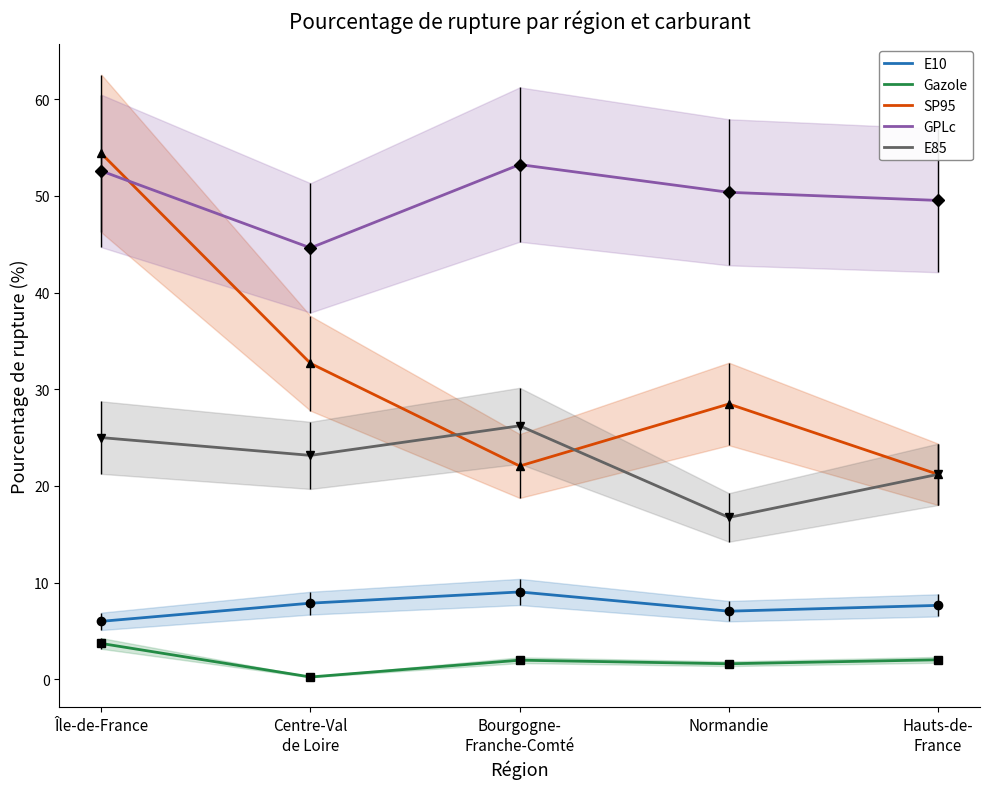

What is the label of the 2nd point from the left?

Centre-Val
de Loire